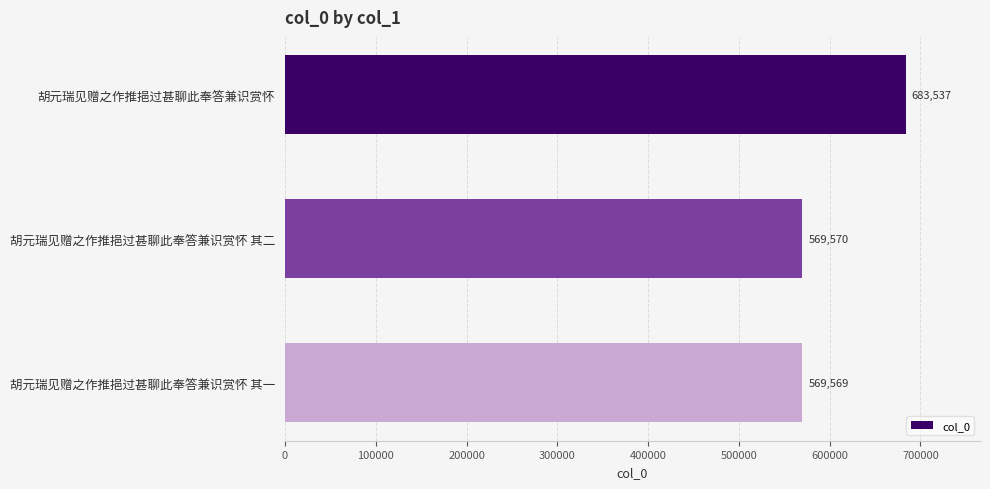

What is the maximum value shown in the chart?

683537